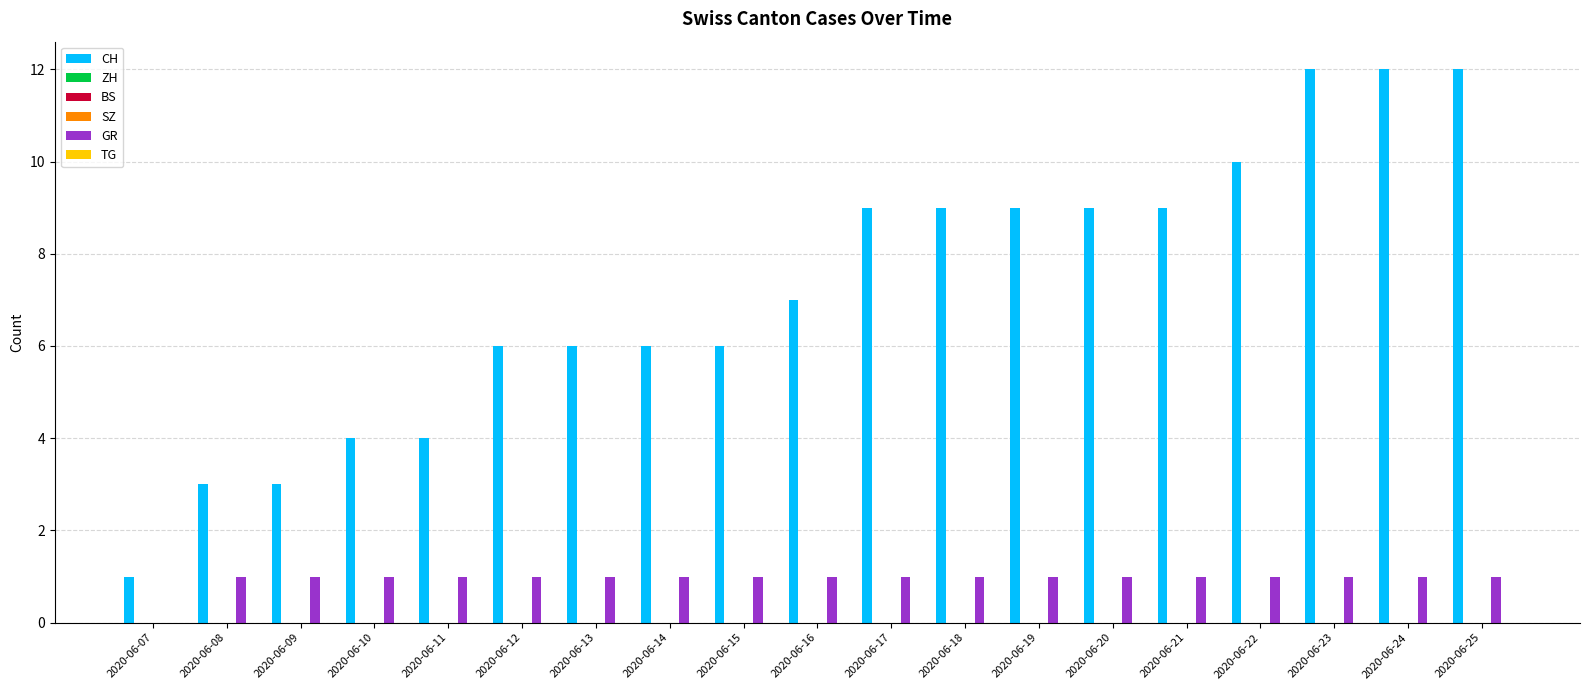

At which label is GR closest to 0?

2020-06-07